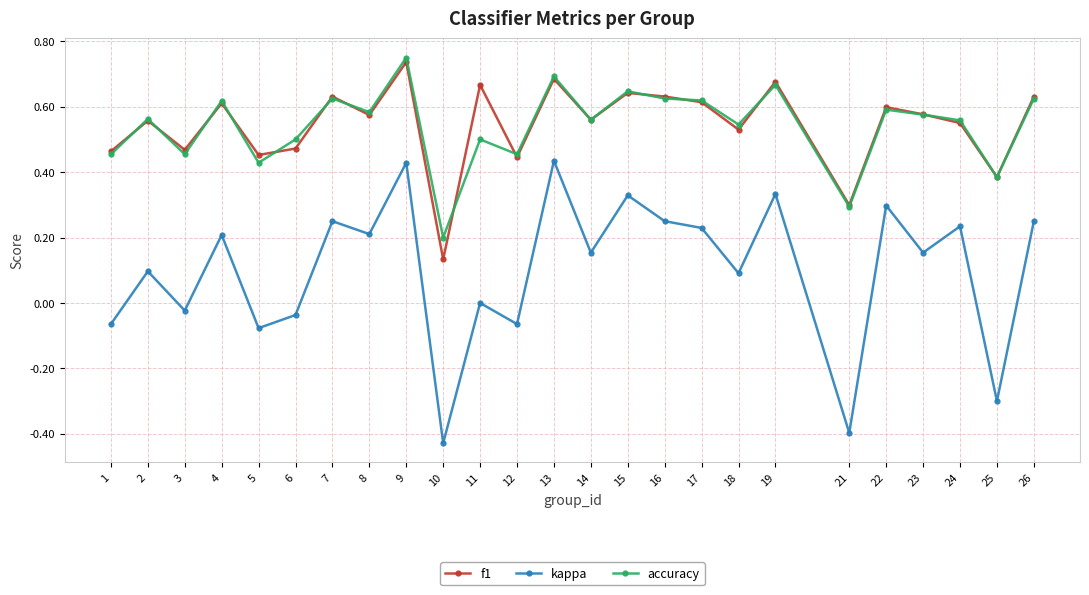

At which category is the sum across all series the highest?

9